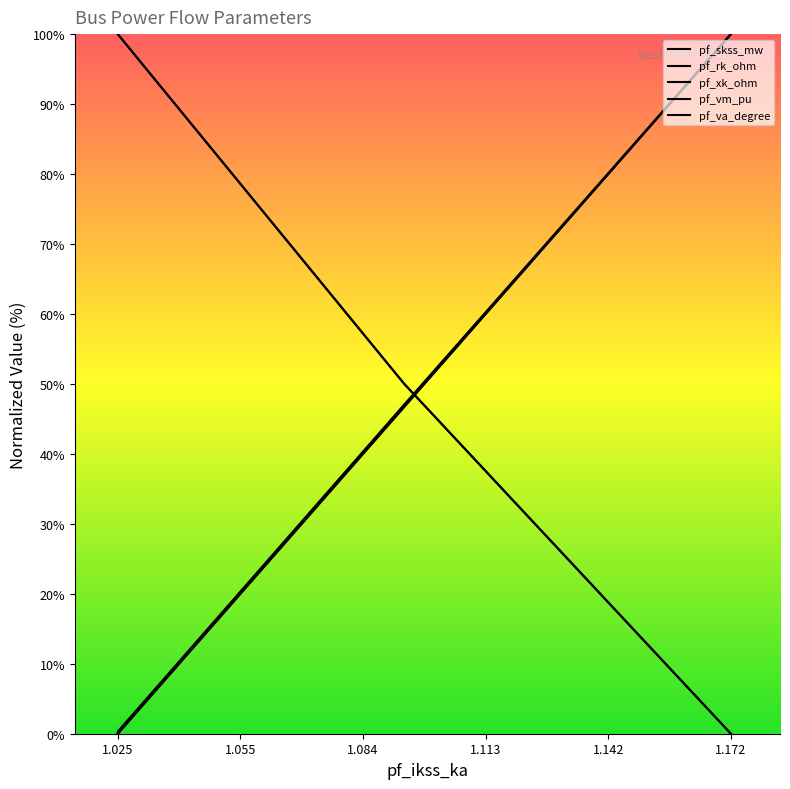

What is the average value of the pf_va_degree series?

36.8